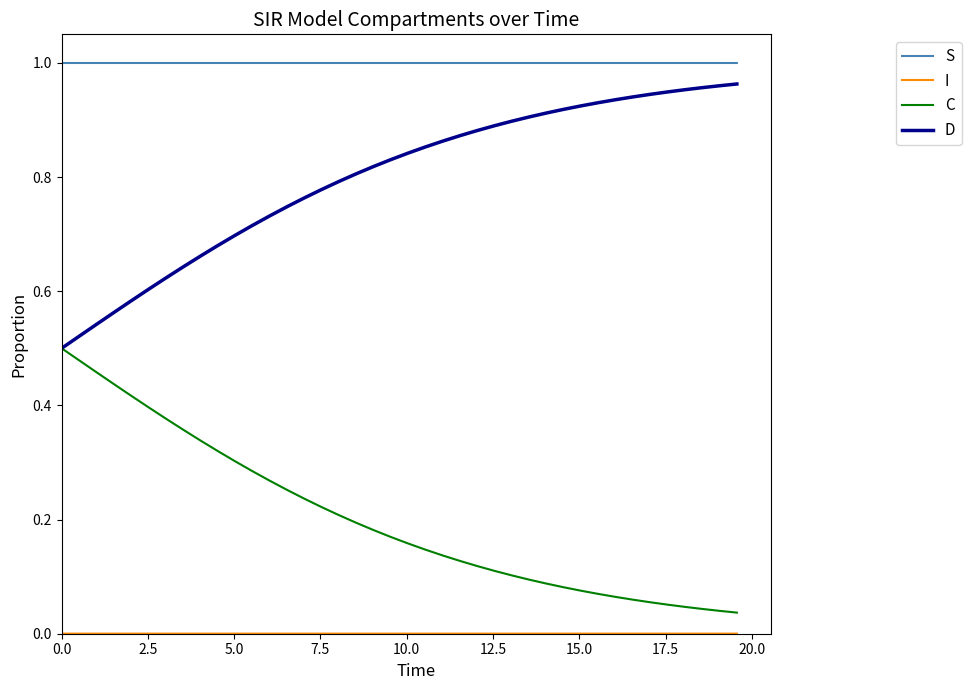

Does the chart display data point markers on the line(s)?

No